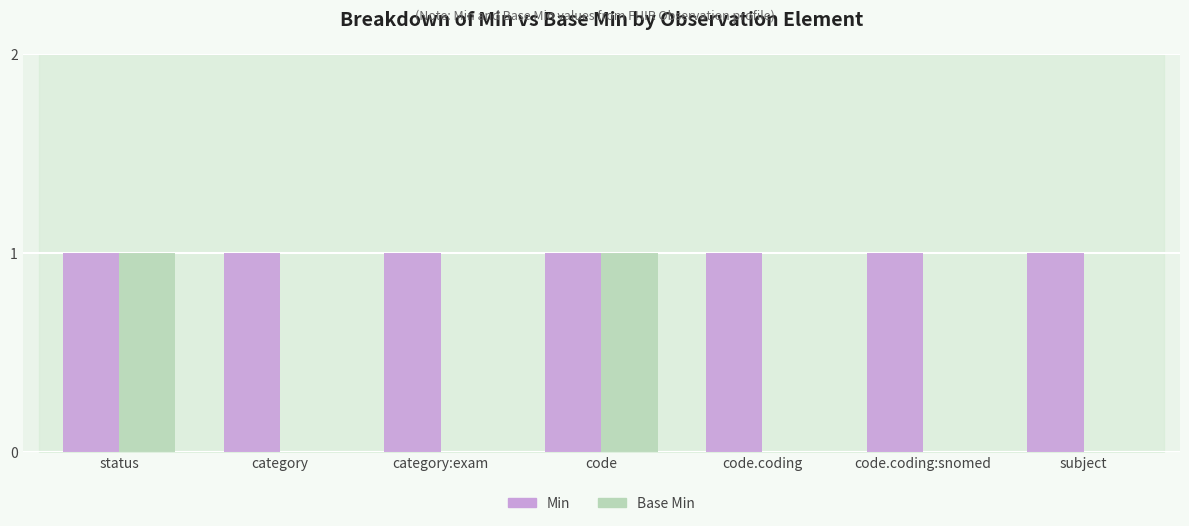

The Min series shows 0 at code. True or false?

False